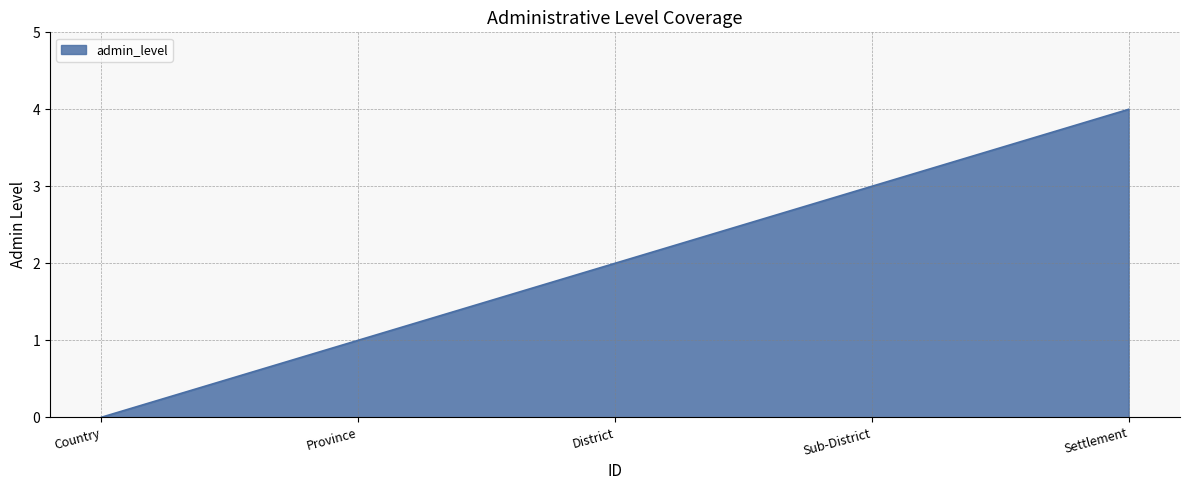

Between Country and Province, which is larger?

Province